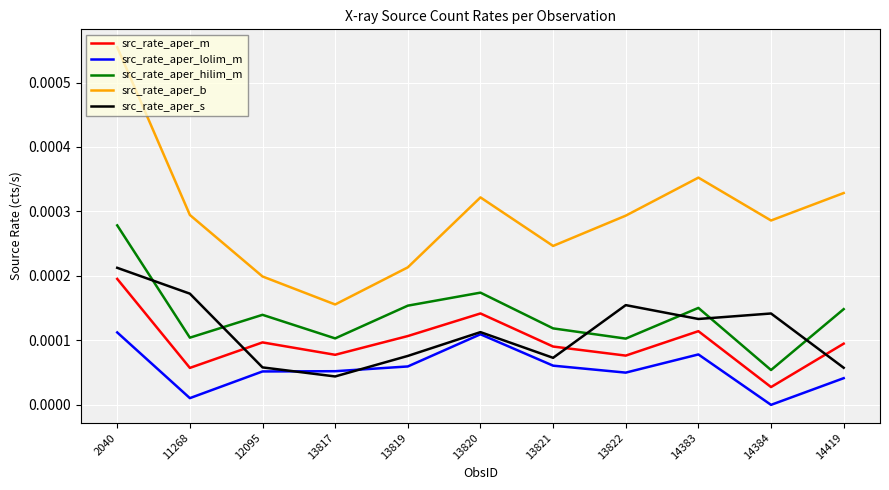

How many distinct data groups are displayed?

5